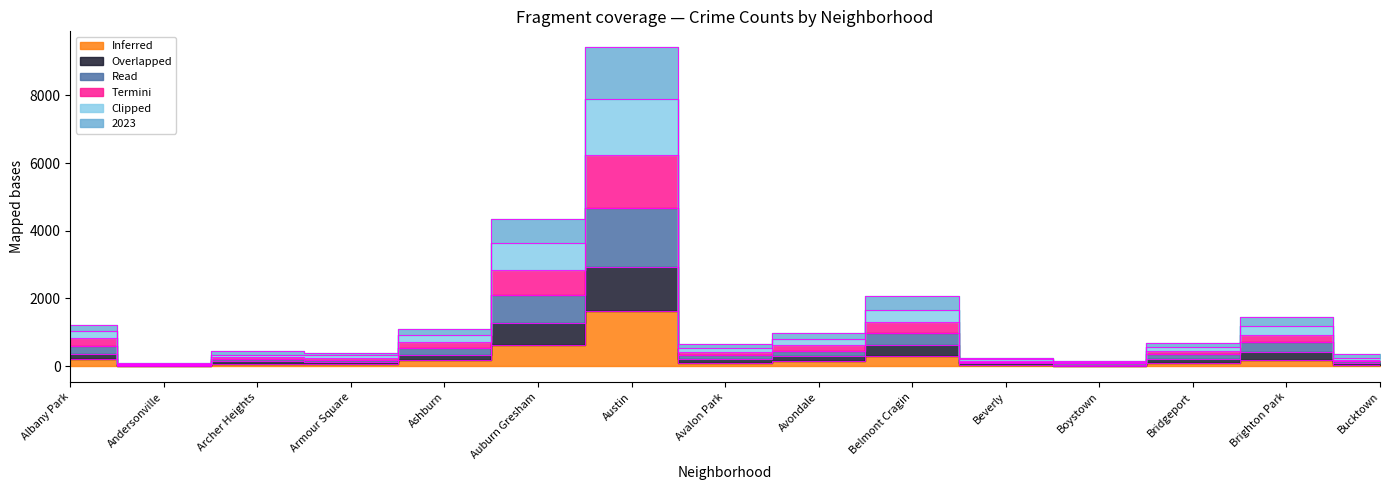

Reading right to left, list all the values displayed in this chart.

2020: 32	169	103	12	46	310	157	93	1641	610	169	66	71	8	202
2022: 353	1461	682	163	246	2062	982	660	9423	4338	1096	397	437	81	1213
2016: 254	1184	558	134	198	1648	805	535	7897	3644	911	324	329	74	1025
2018: 177	927	451	106	161	1296	638	414	6249	2838	711	254	272	60	842
2017: 141	711	346	78	126	987	442	316	4682	2100	538	195	213	43	603
2023: 95	416	223	47	95	629	307	198	2931	1285	326	132	159	25	369